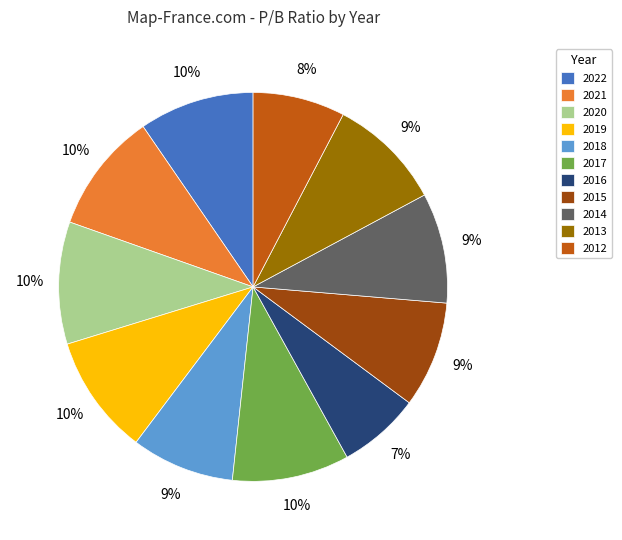

To the nearest percent, what is the difference between the 2020 and 2016 slice percentages?

3%